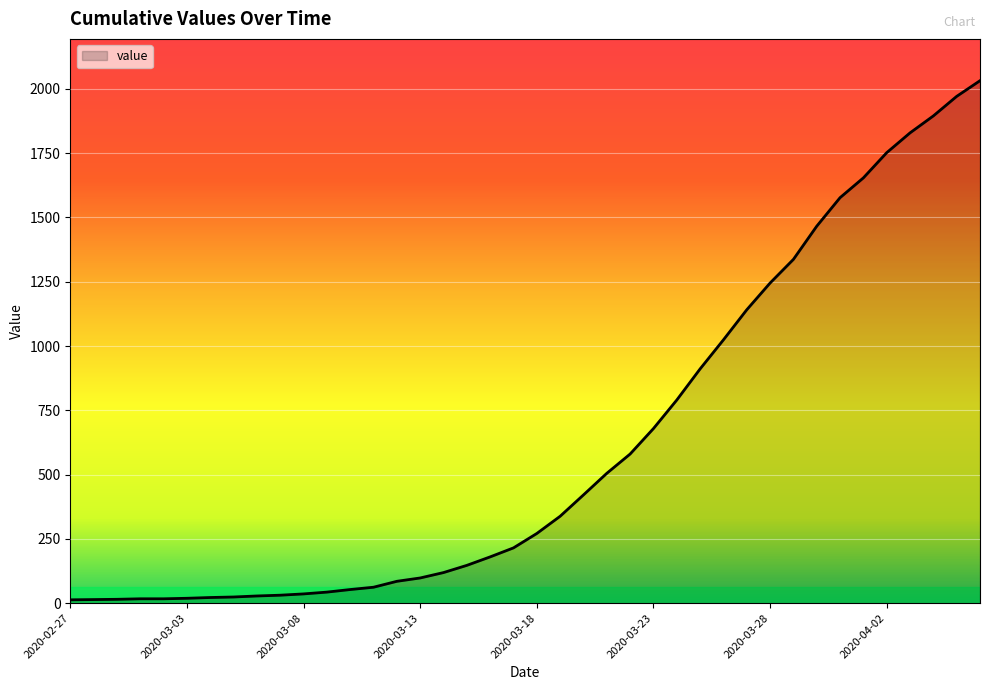

How many values are below 271?

20